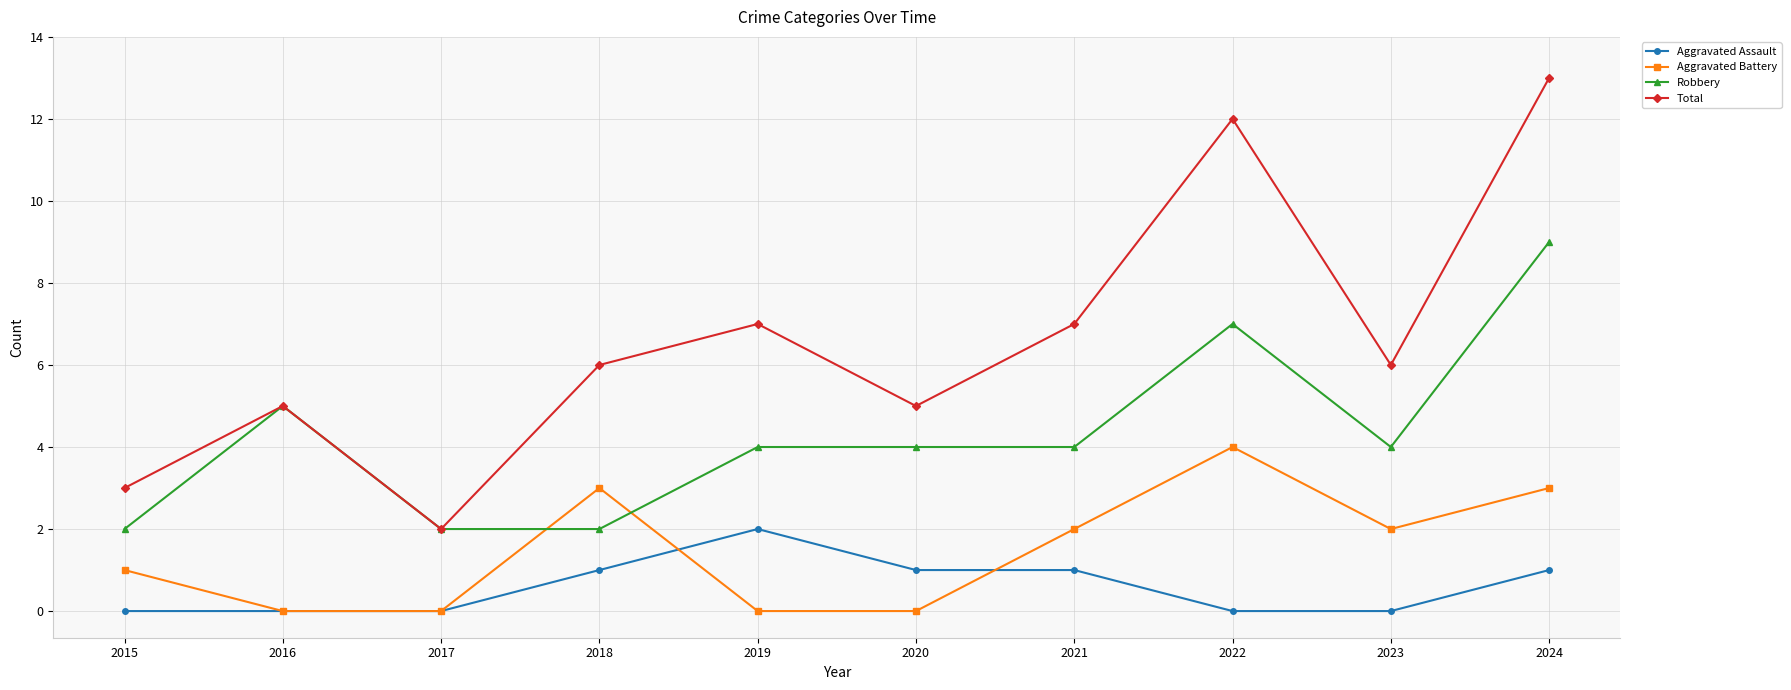

What is the difference between the highest and lowest values at 2015?

3